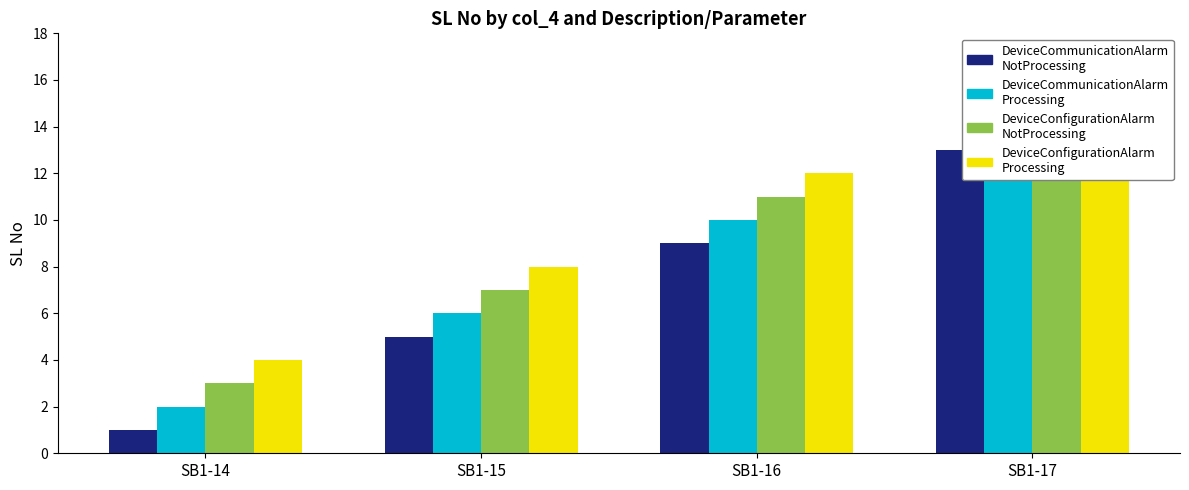

List the series in order of their overall mean, highest first.

DeviceConfigurationAlarm
Processing, DeviceConfigurationAlarm
NotProcessing, DeviceCommunicationAlarm
Processing, DeviceCommunicationAlarm
NotProcessing